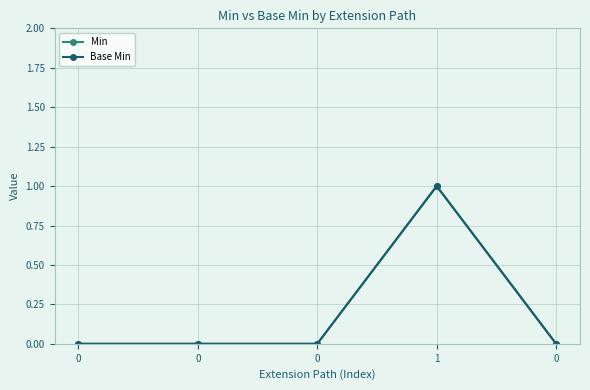

Reading left to right, what are all the values shown in this chart?

Min: 0=0	0=0	0=0	1=1	0=0
Base Min: 0=0	0=0	0=0	1=1	0=0